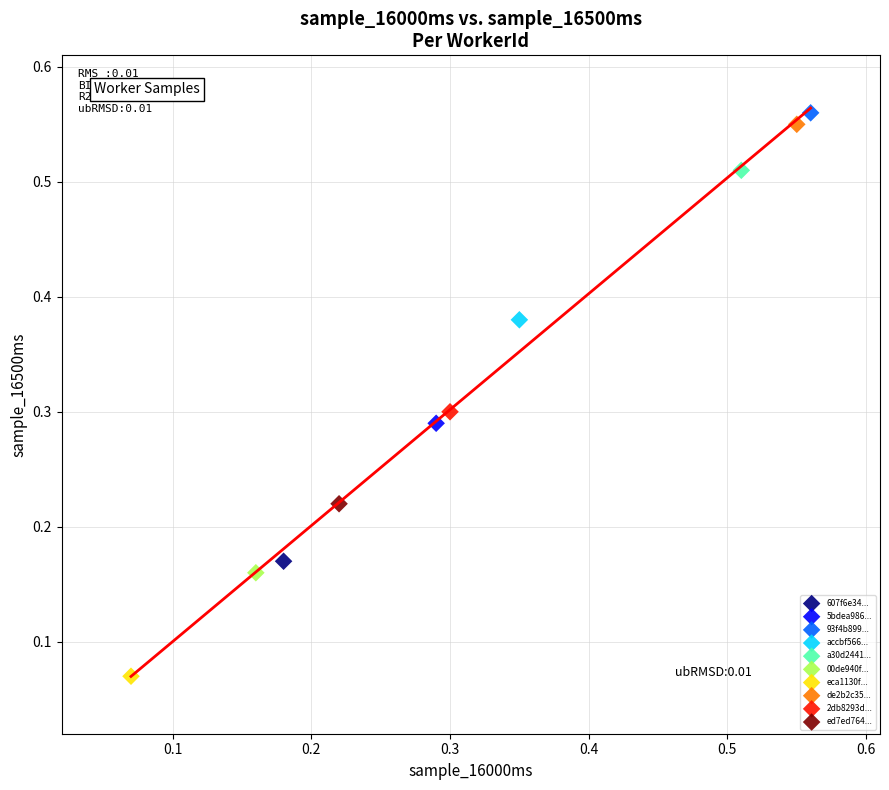

What are all the series names shown in the legend?

607f6e34..., 5bdea986..., 93f4b899..., accbf566..., a30d2441..., 00de940f..., eca1130f..., de2b2c35..., 2db8293d..., ed7ed764...